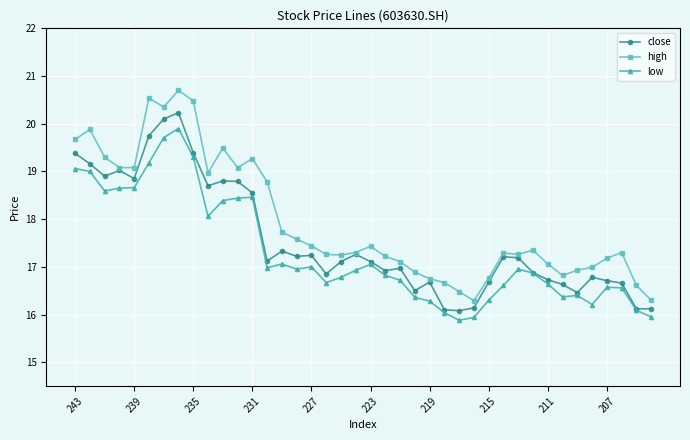

True or false: low and high intersect in this chart.

False